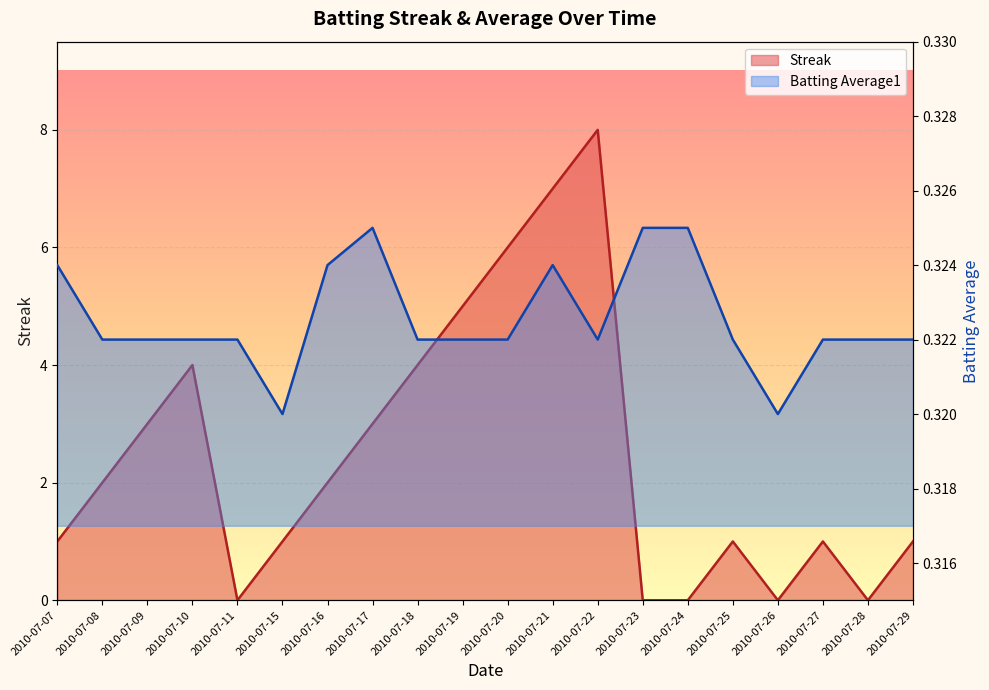

At which label does Batting Average1 reach its minimum?

2010-07-15